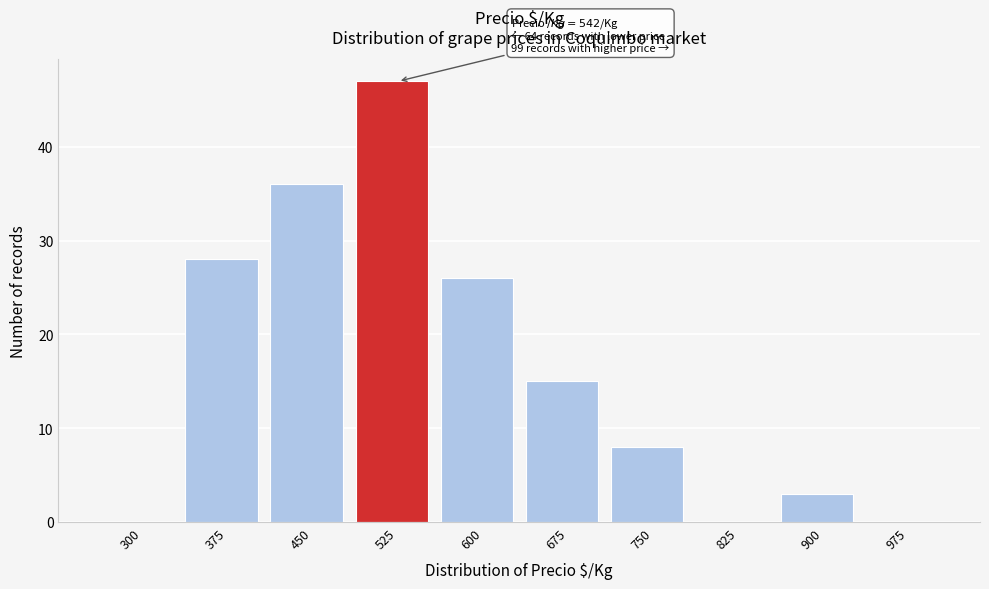

Reading right to left, list all the values displayed in this chart.

975=0	900=3	825=0	750=8	675=15	600=26	525=47	450=36	375=28	300=0